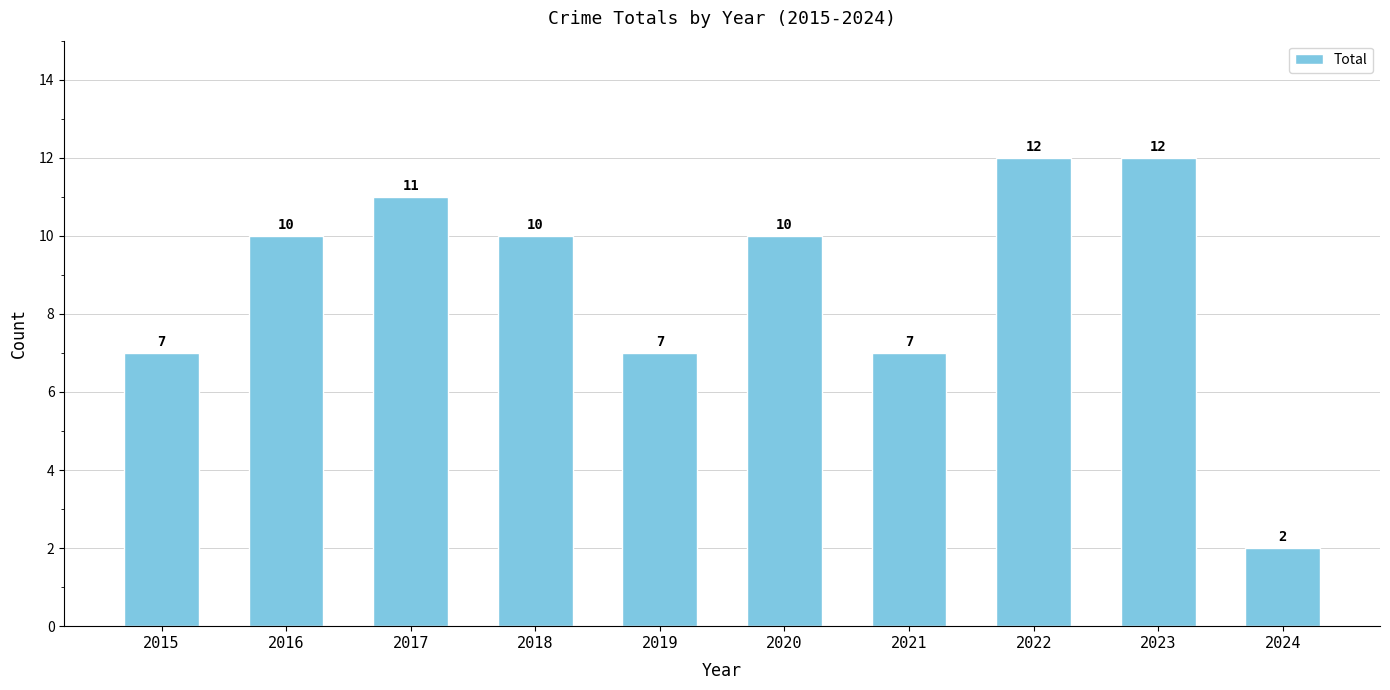

Are the bars grouped side by side (vs. stacked)?

No